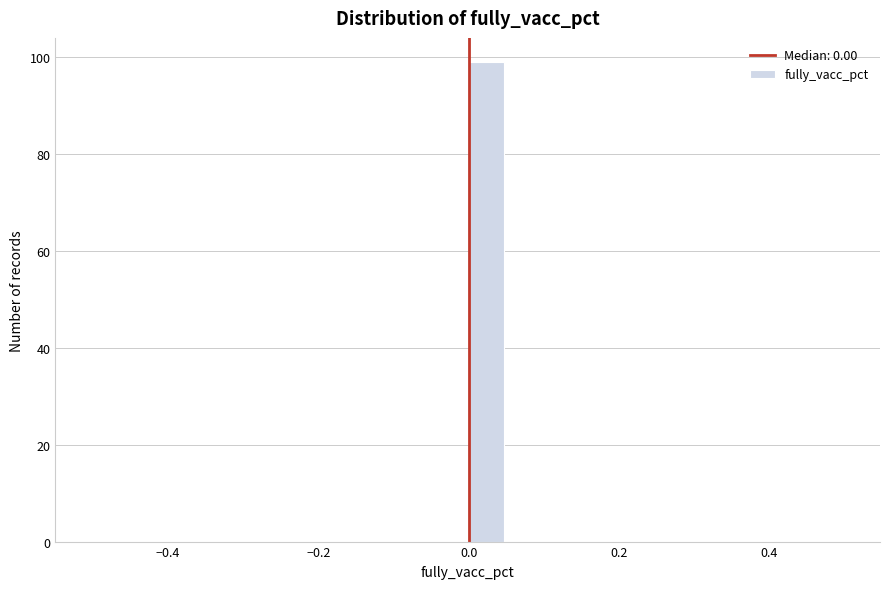

Around what value on the x-axis is the tallest bar? Give the approximate position of its centre, as read against the axis.

0.02